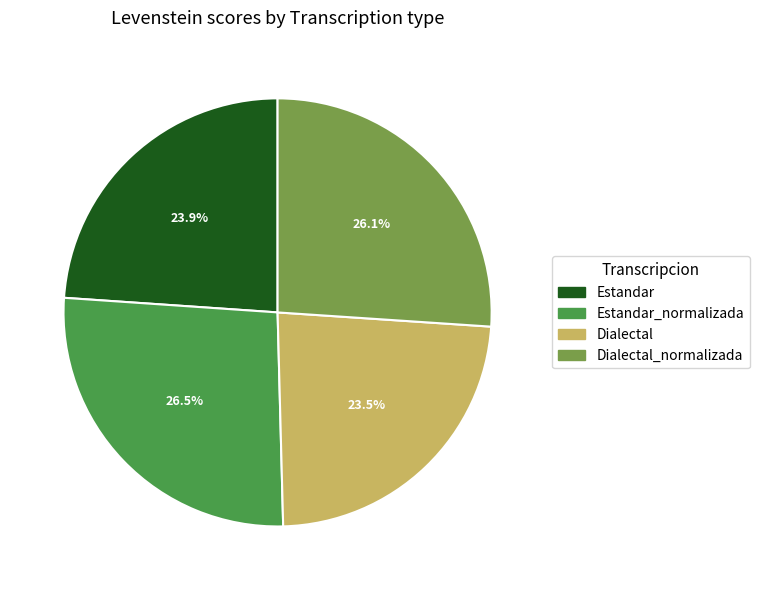

What is the ratio of the value at Estandar_normalizada to the value at Dialectal_normalizada?

1.0